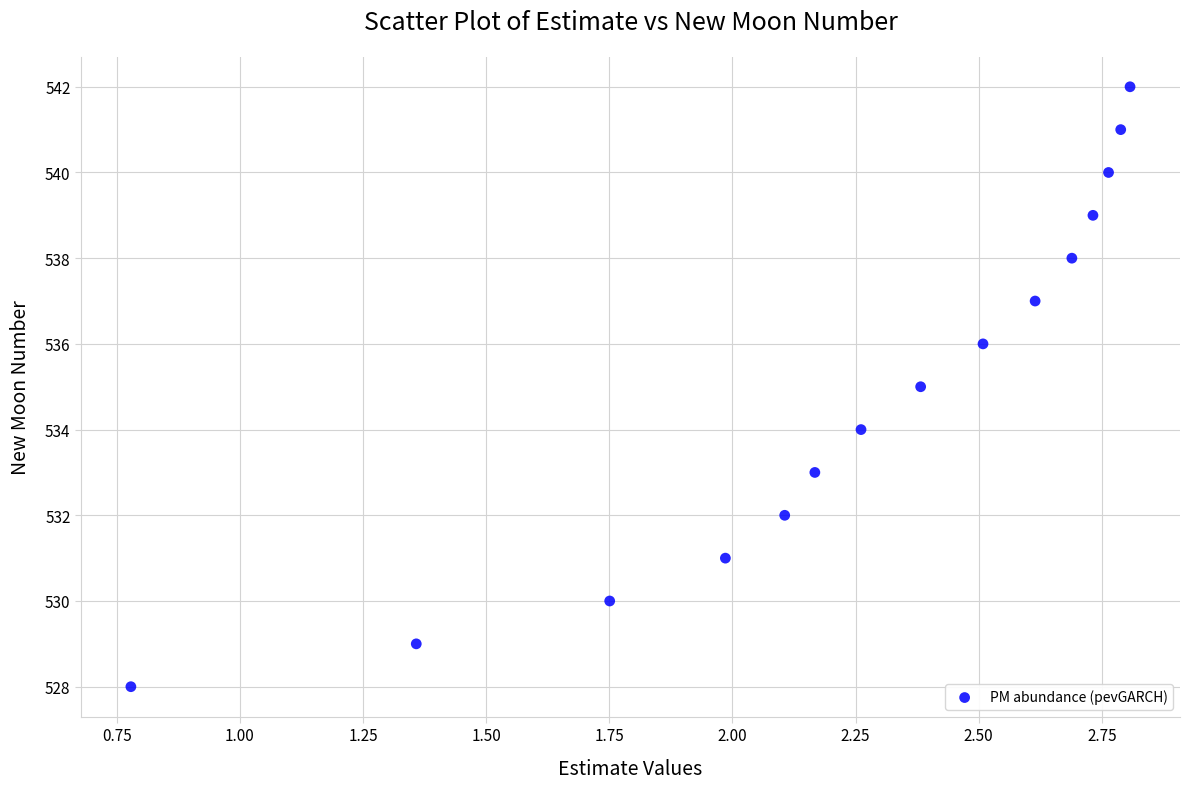

What is the range of Y values (max minus min)?

14